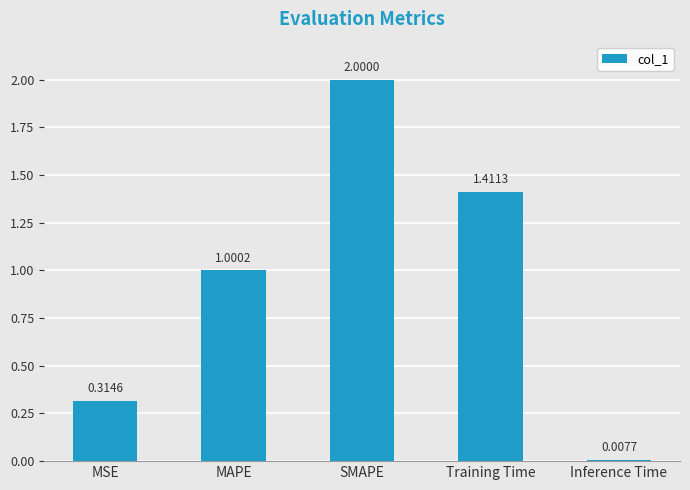

Which category has the highest value across all series?

SMAPE